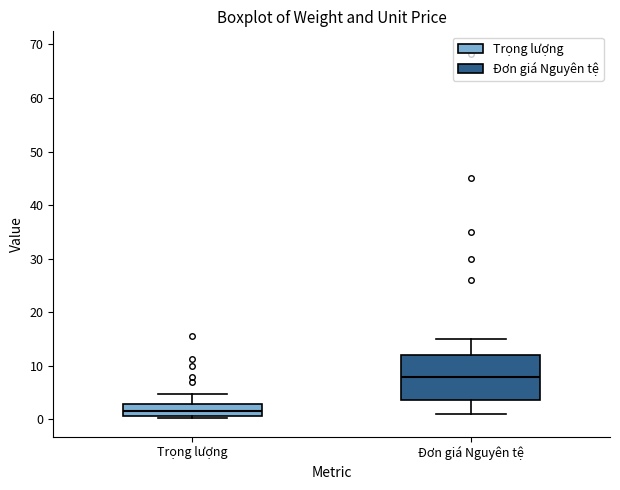

Which box has the lowest median line?

Trọng lượng